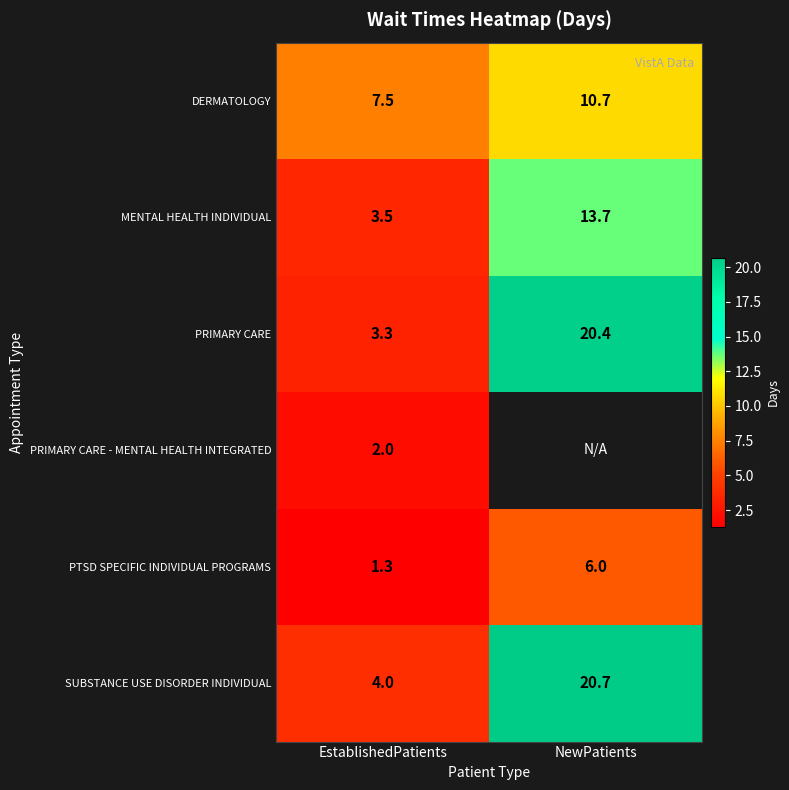

Is it true that PRIMARY CARE equals 20.4 at NewPatients?

True